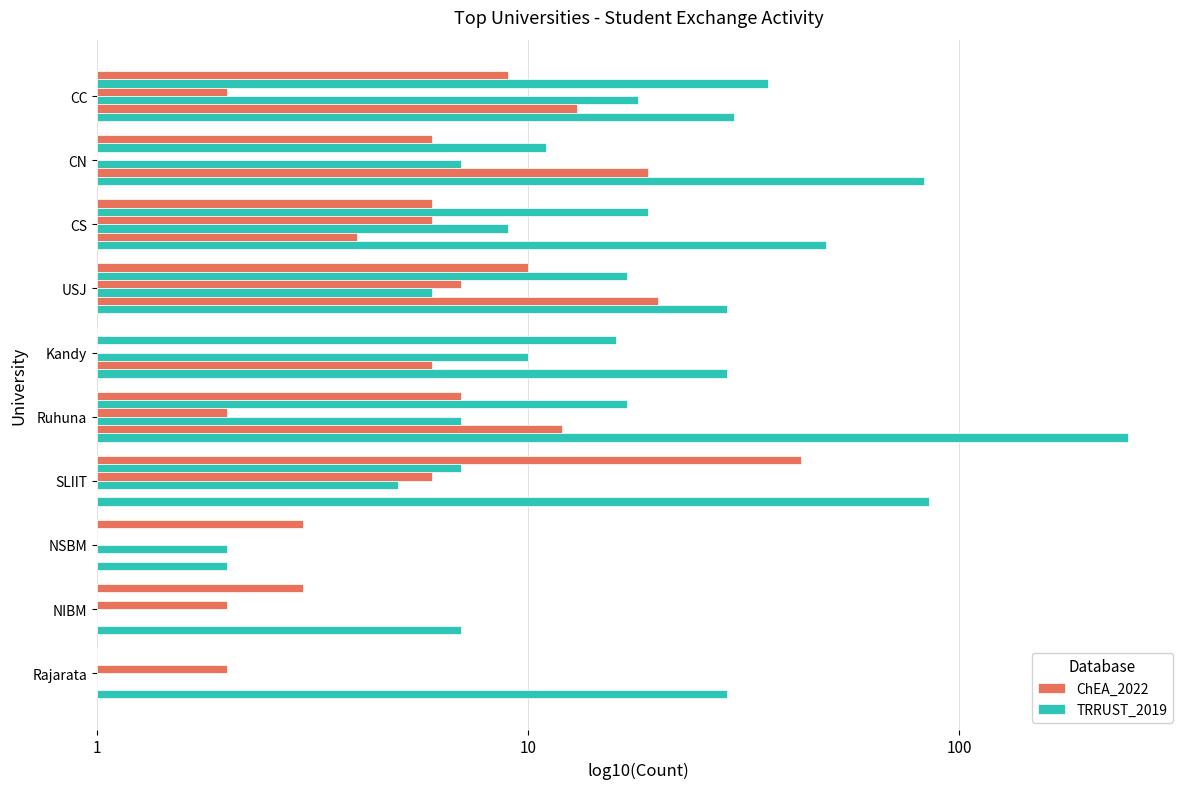

What are all the series names shown in the legend?

ChEA_2022, TRRUST_2019